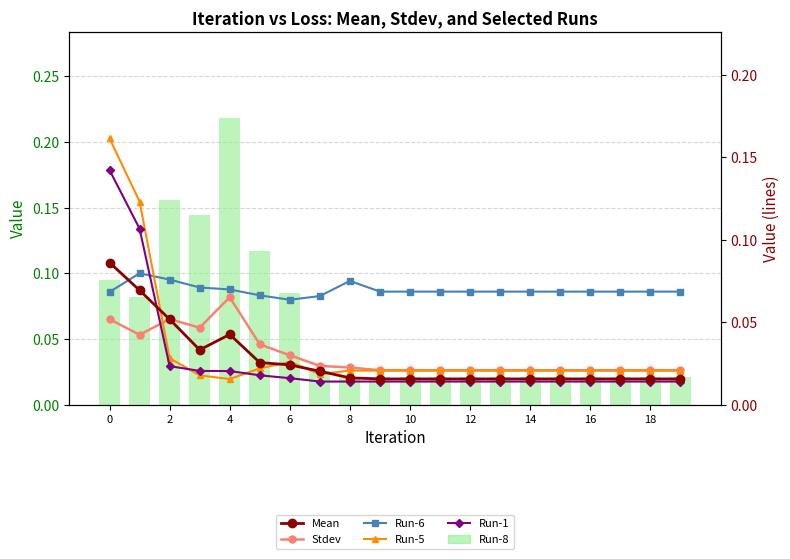

What are all the series names shown in the legend?

Run-8, Mean, Stdev, Run-6, Run-5, Run-1